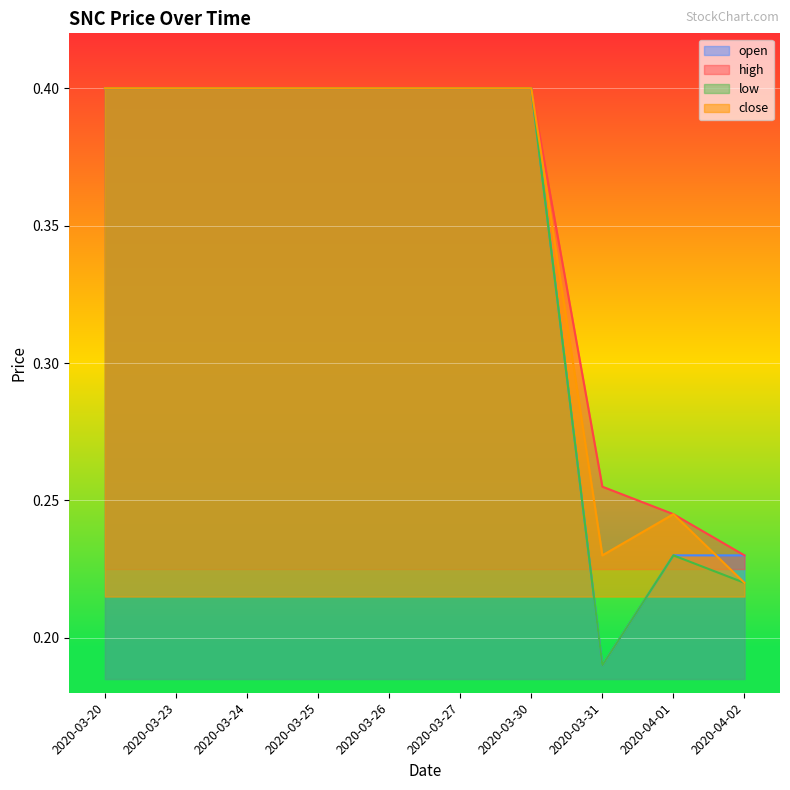

What value does the open series have at 2020-03-26?

0.4